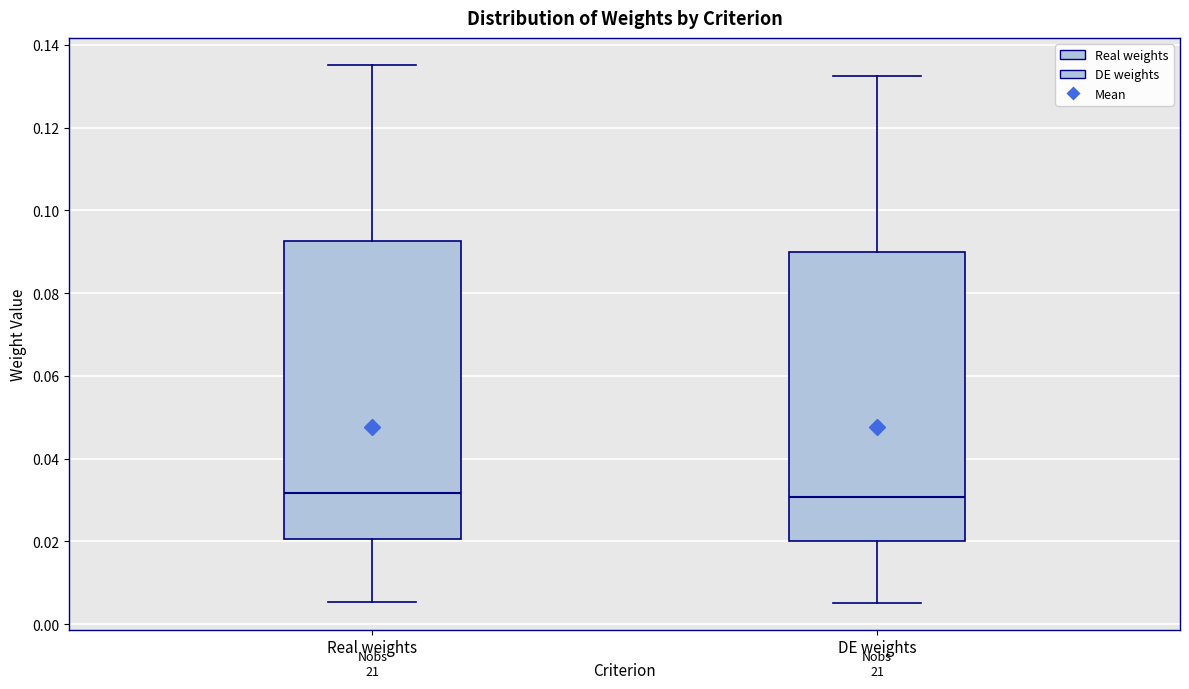

Where does the upper whisker of the box for DE weights end on the y-axis? The values are not printed on the chart, so give them approximately, as read against the axis.

0.132